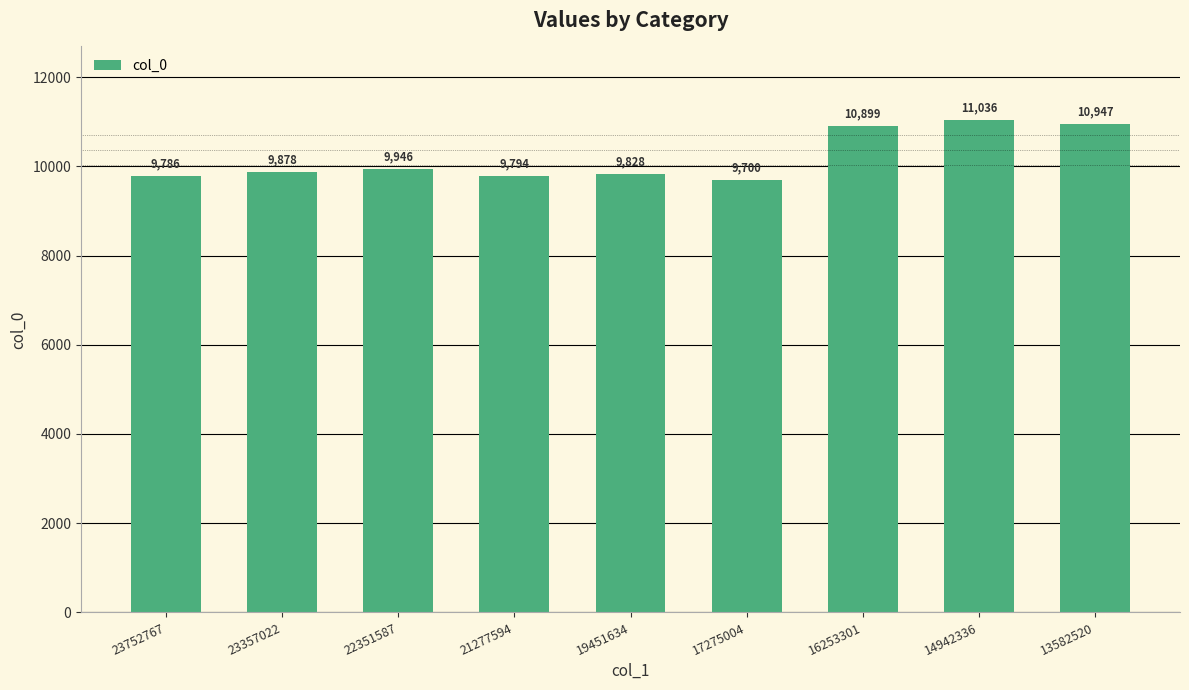

Approximately how many times larger is the value at 22351587 compared to 19451634?

1.0